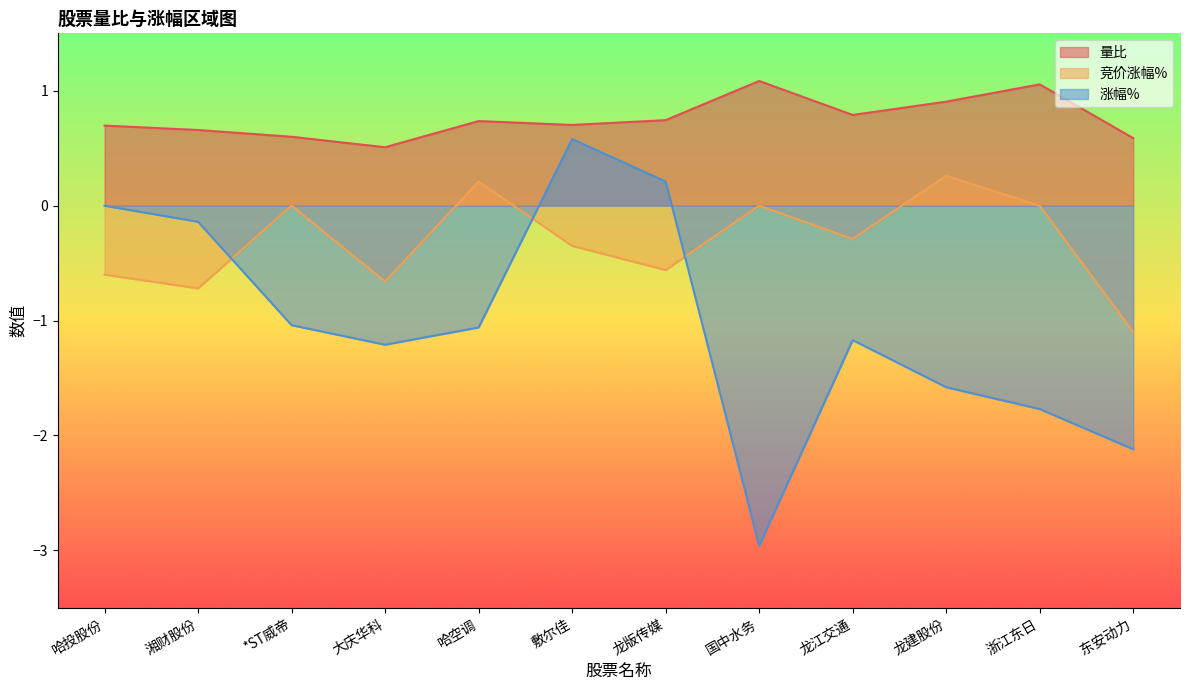

Reading left to right, what are all the values shown in this chart?

量比: 0.7	0.7	0.6	0.5	0.7	0.7	0.7	1.1	0.8	0.9	1.1	0.6
竞价涨幅%: -0.6	-0.7	0.0	-0.7	0.2	-0.3	-0.6	0.0	-0.3	0.3	0.0	-1.1
涨幅%: 0.0	-0.1	-1.0	-1.2	-1.1	0.6	0.2	-3.0	-1.2	-1.6	-1.8	-2.1